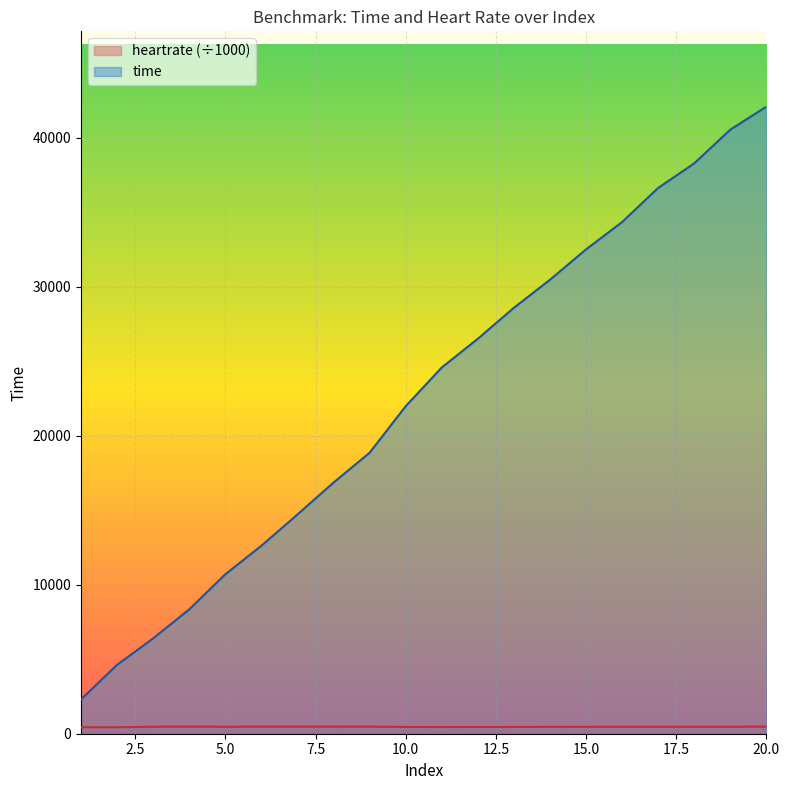

What value does the heartrate series have at 9?

477.2